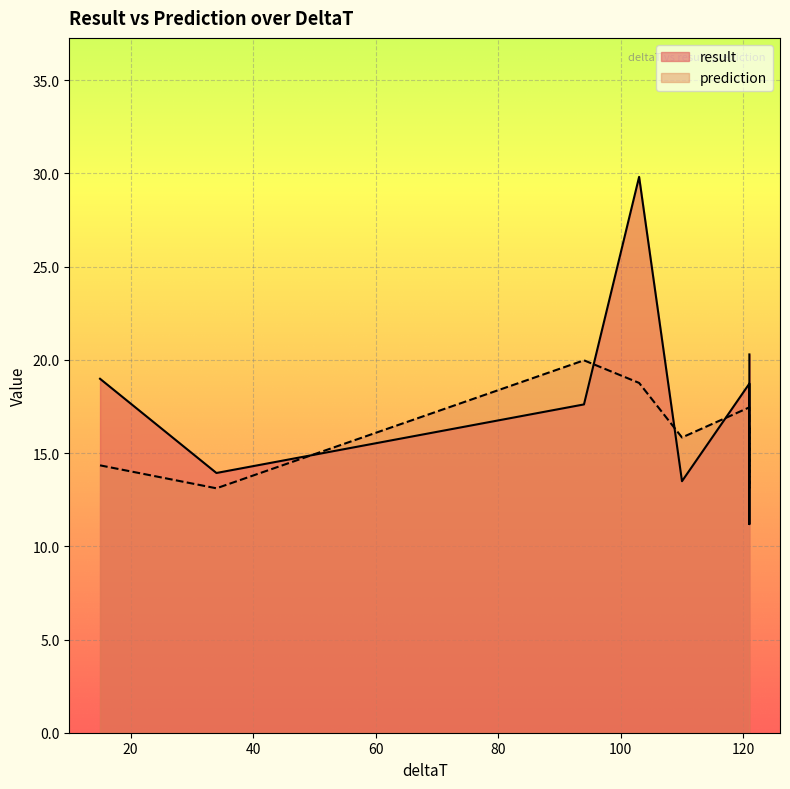

True or false: result has more than 0 interior local peaks.

True